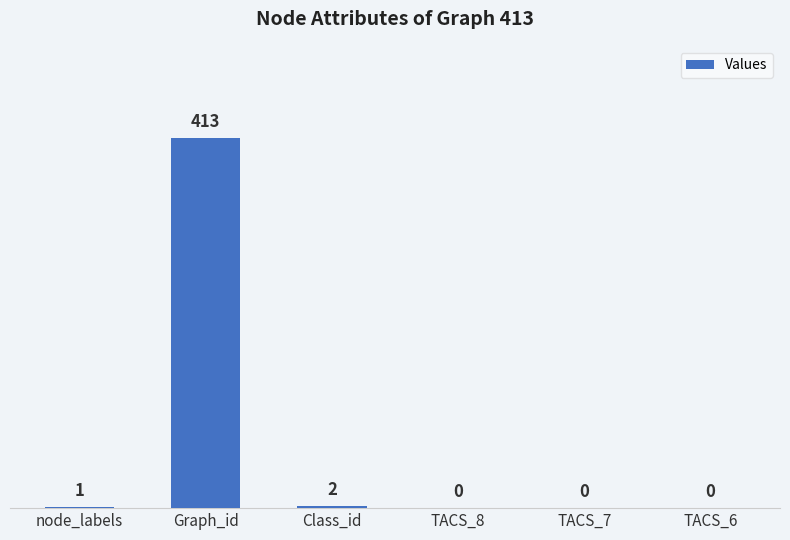

What is the maximum value shown in the chart?

413